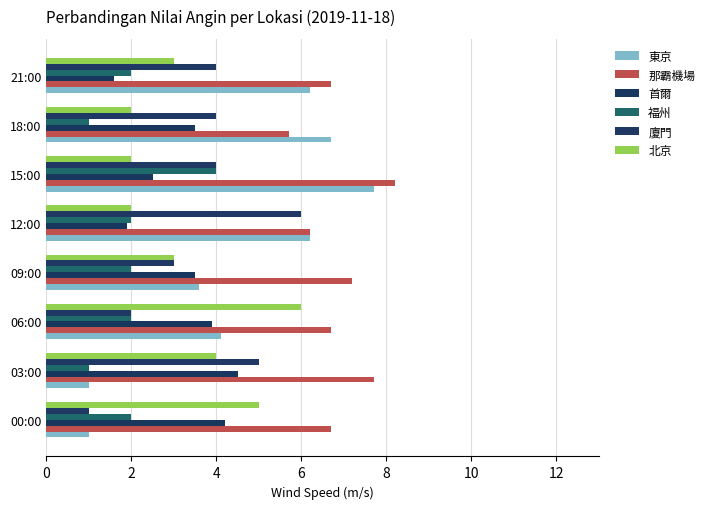

What is the average value of the 首爾 series?

3.2